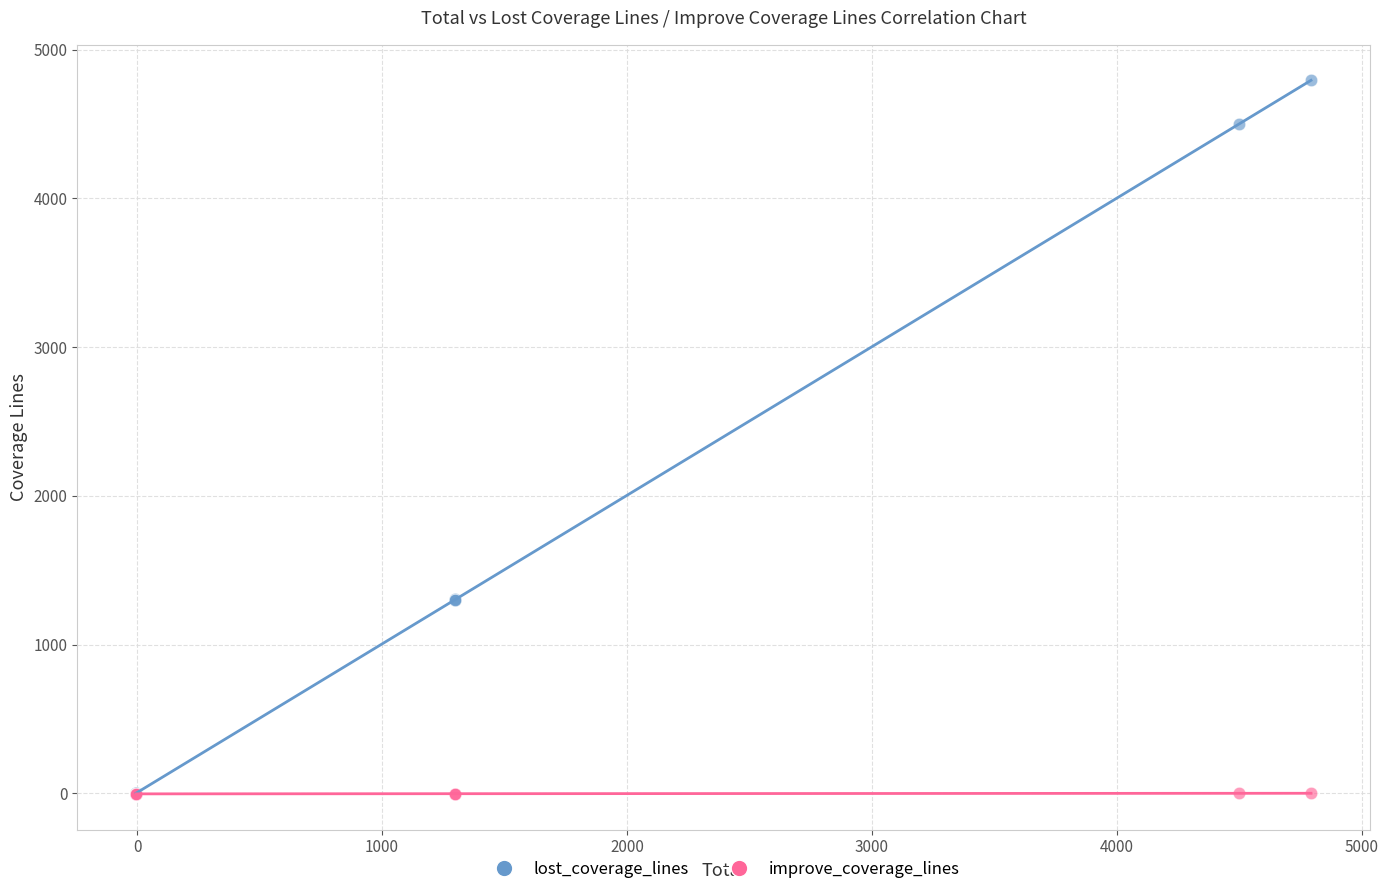

Which series contains the highest Y value?

lost_coverage_lines